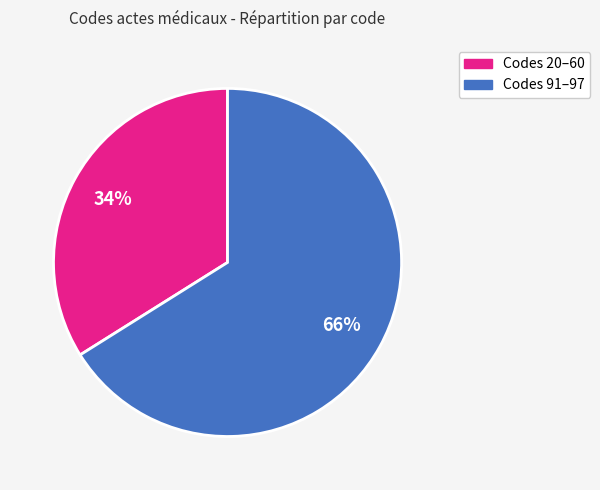

To the nearest percent, what is the difference between the largest and smallest slice percentages?

32%